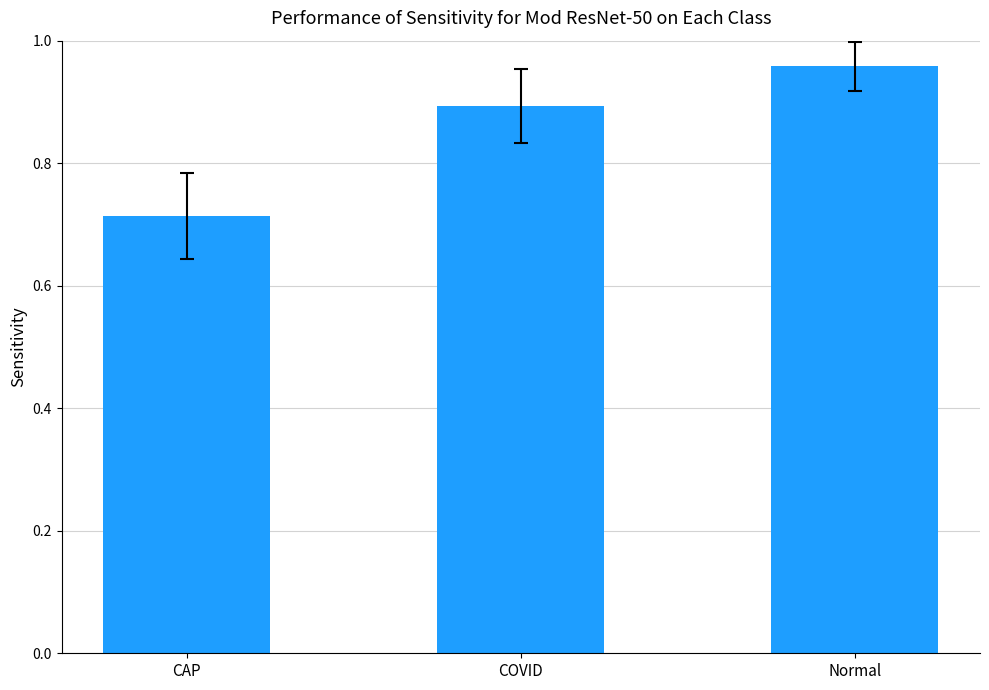

How many values are between 0 and 1?

3